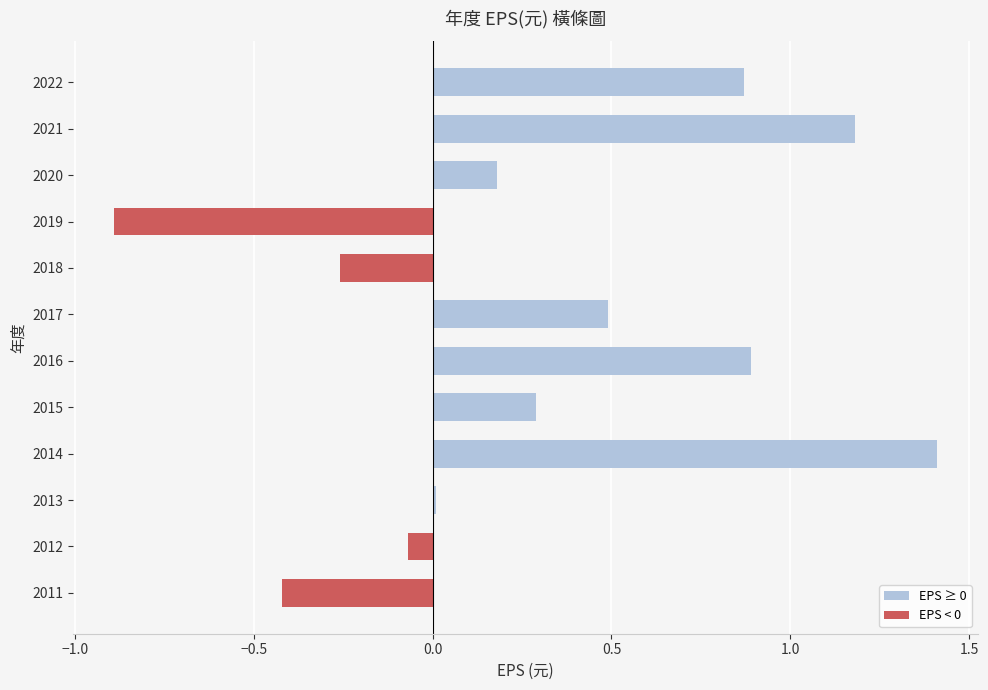

What is the difference between the maximum and minimum values?

2.3